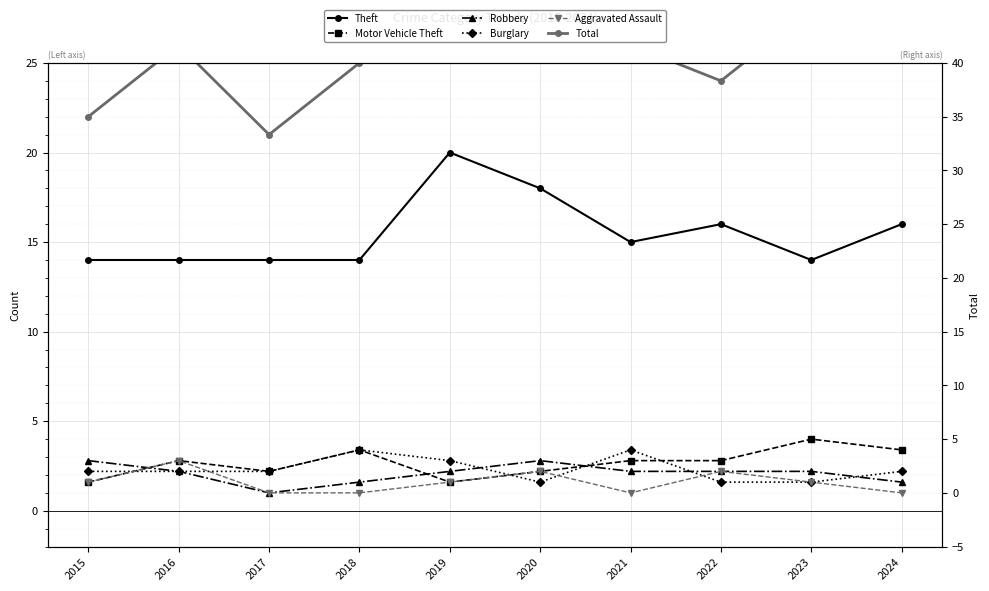

Where do Aggravated Assault and Burglary first cross each other?

2015 and 2016